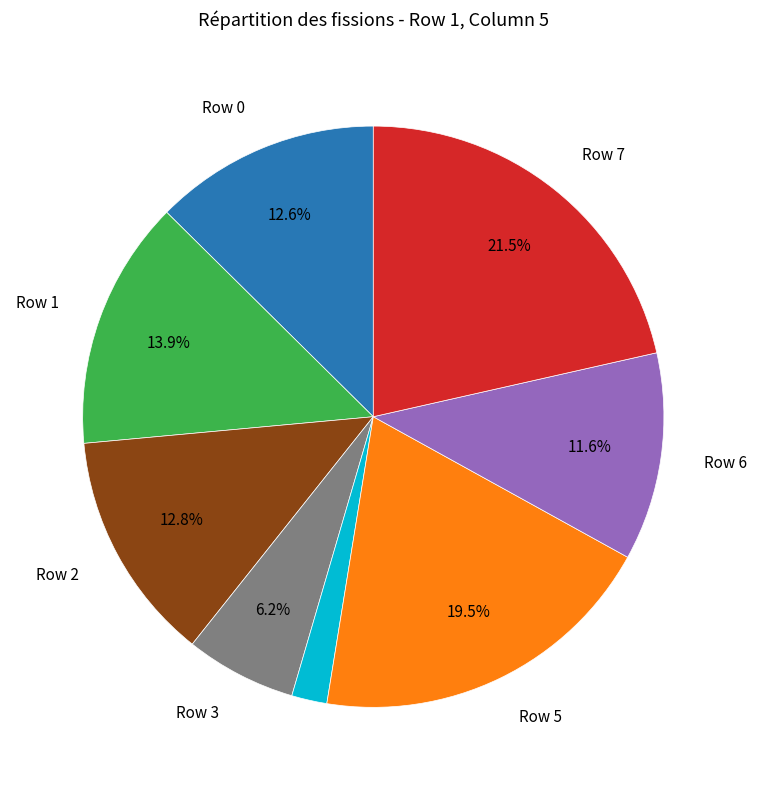

Is there a majority slice in this chart?

No